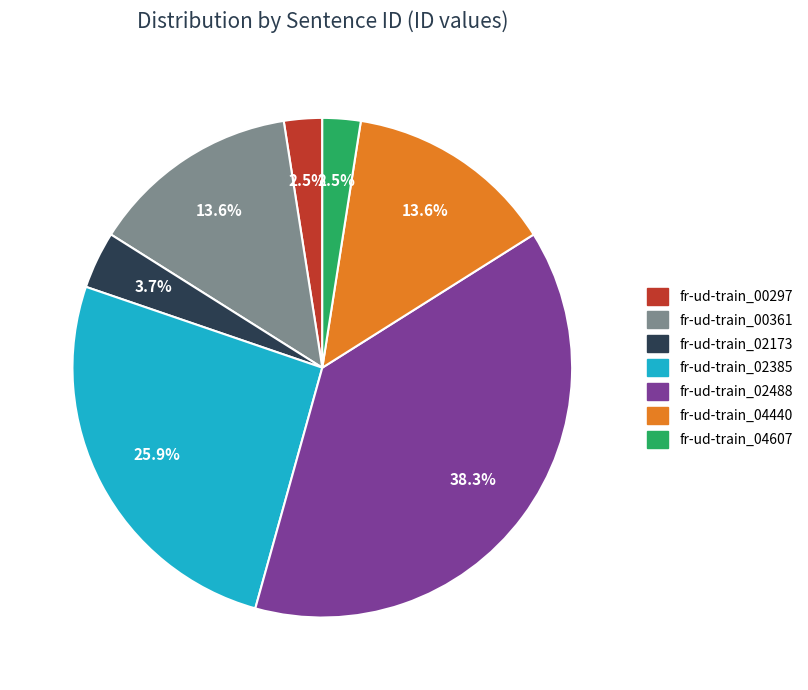

Which slice is the largest?

fr-ud-train_02488